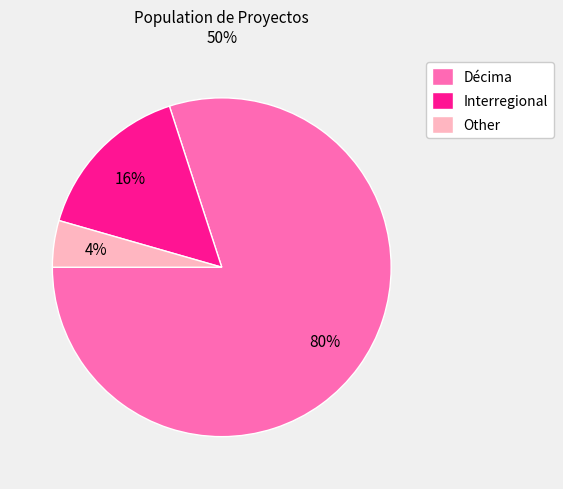

To the nearest percent, what percentage of the pie is Décima?

80%